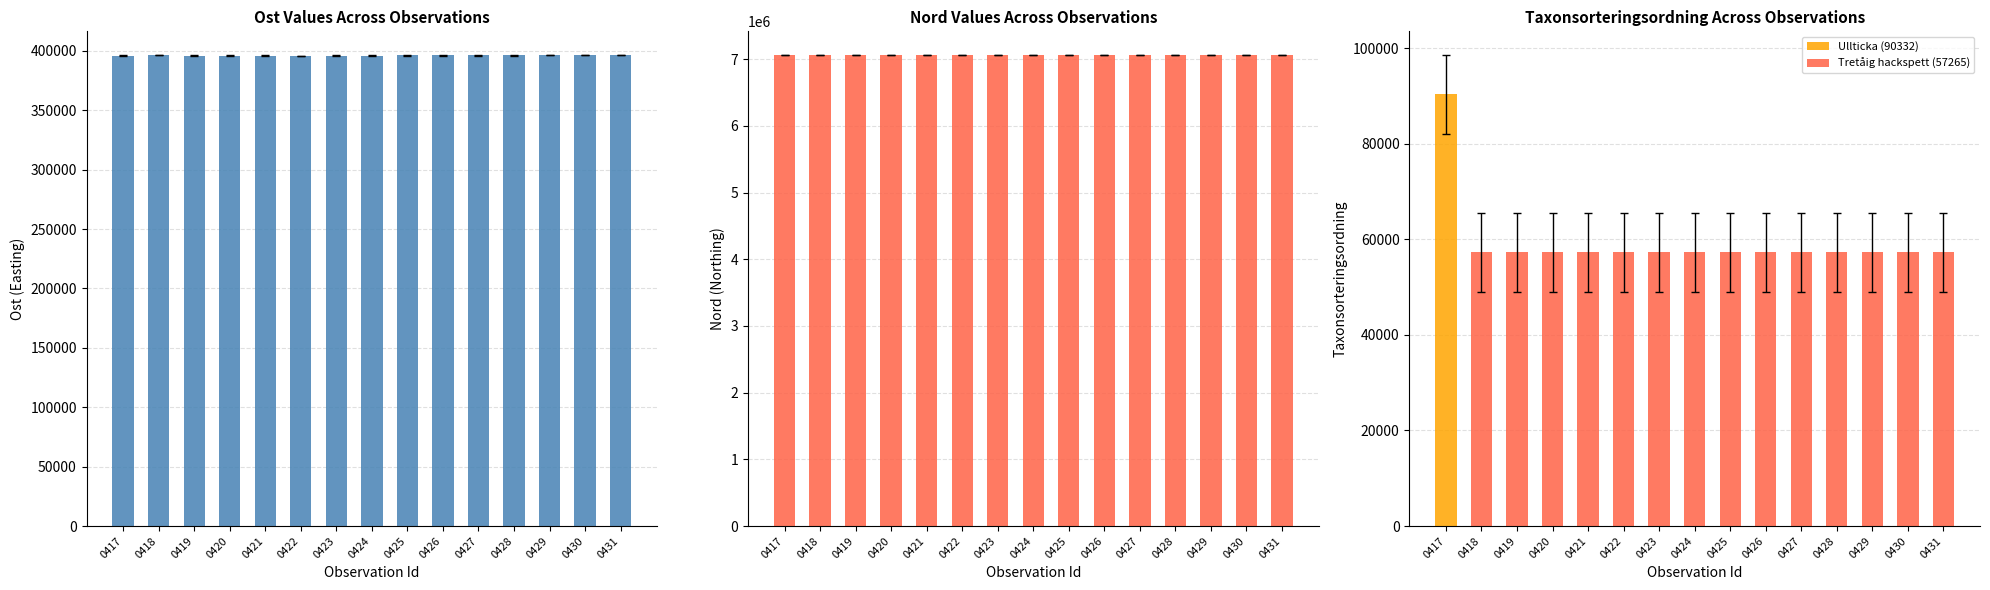

The value of Nord at 0430 is 7063743. True or false?

True